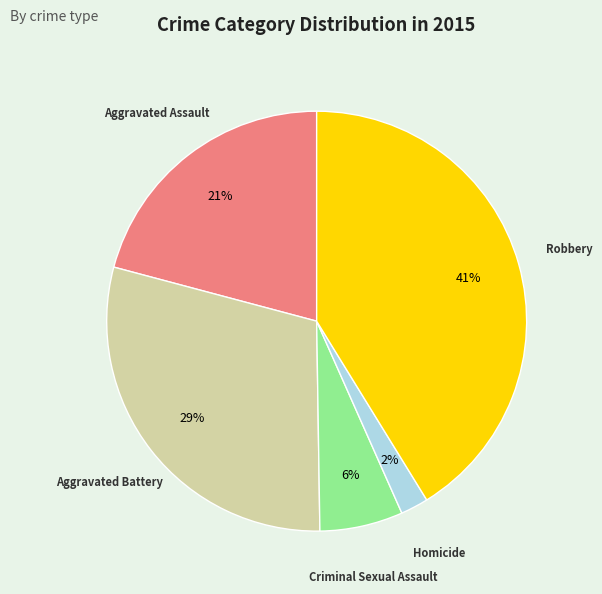

True or false: Aggravated Battery accounts for 40% of the total.

False